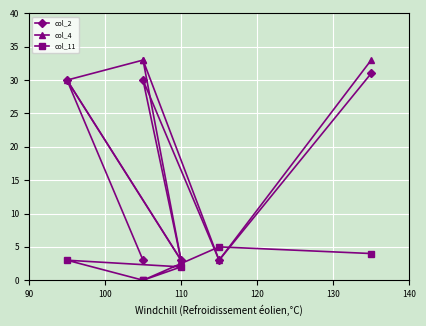

At which label does col_4 reach its minimum?

110